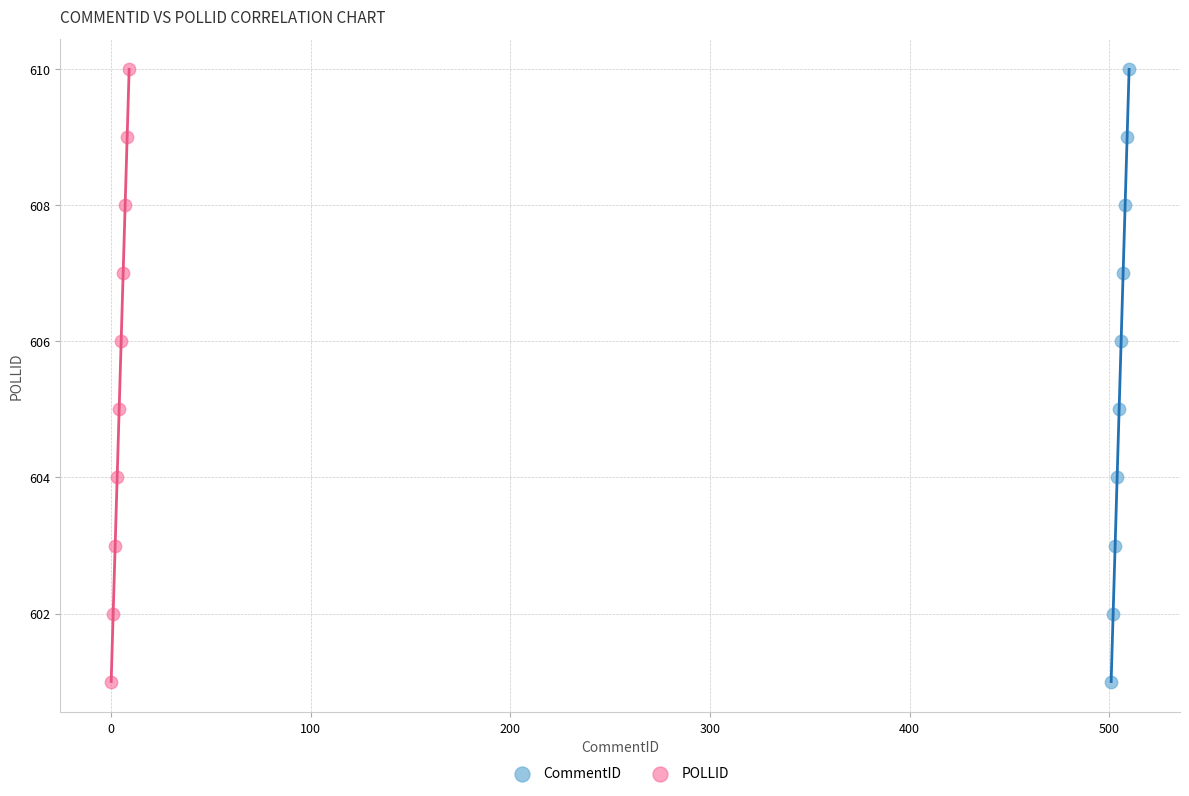

What are all the series names shown in the legend?

CommentID, POLLID